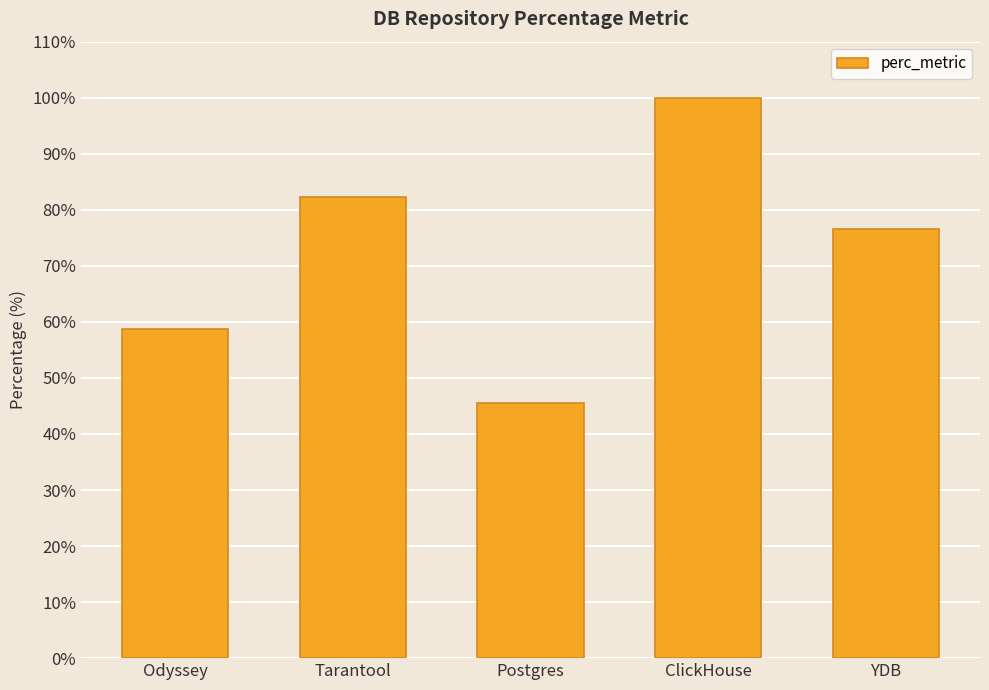

What is the value of the 2nd bar from the left?

82.2